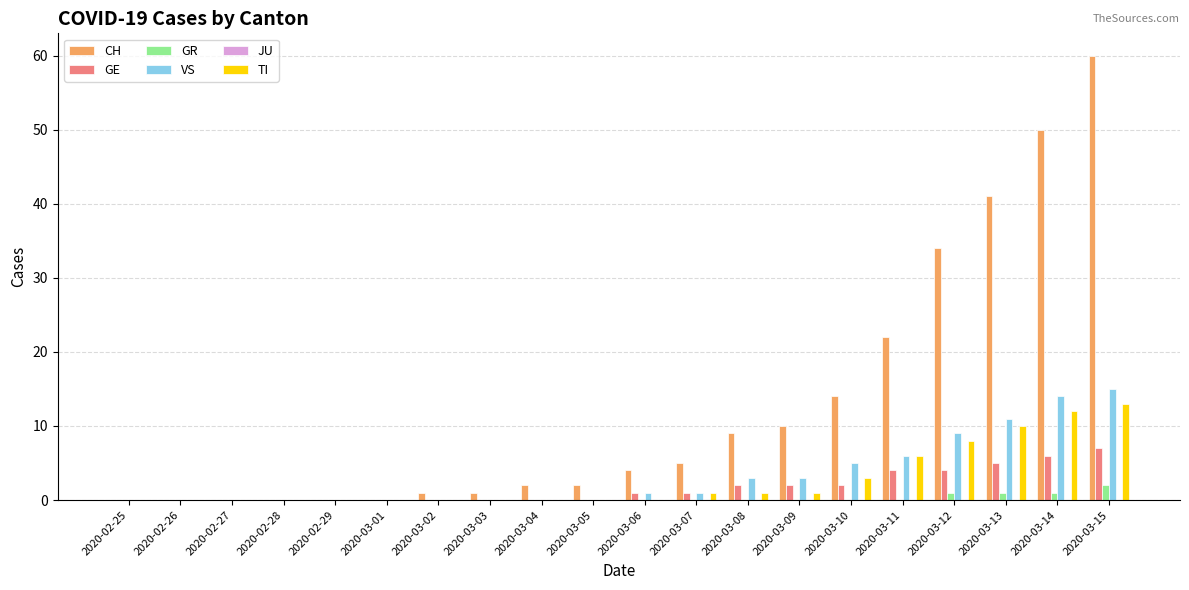

Is it true that VS equals 2 at 2020-03-10?

False